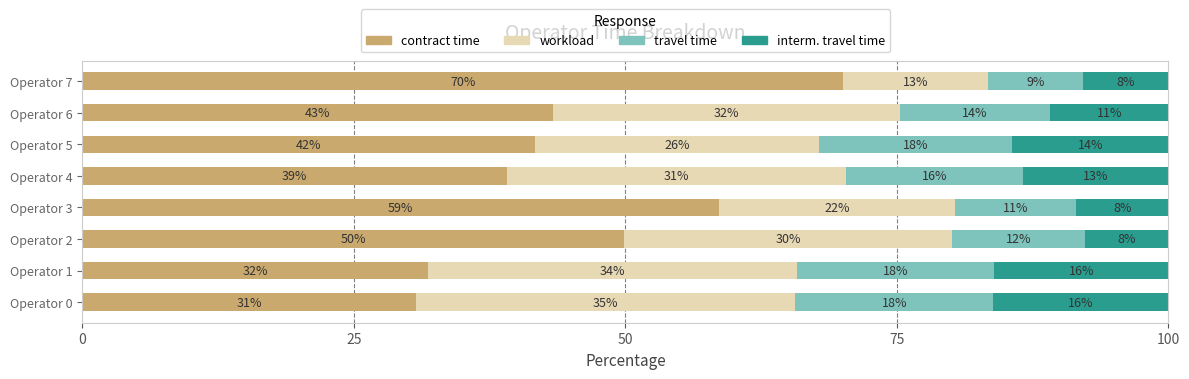

What are all the series names shown in the legend?

contract time, workload, travel time, interm. travel time